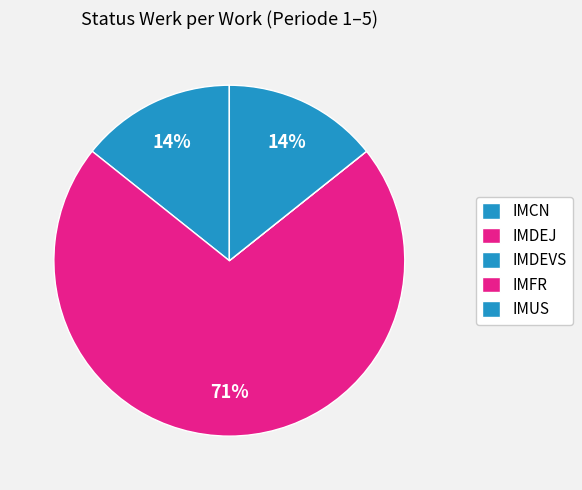

Is it true that IMDEJ is 58% of the pie?

False